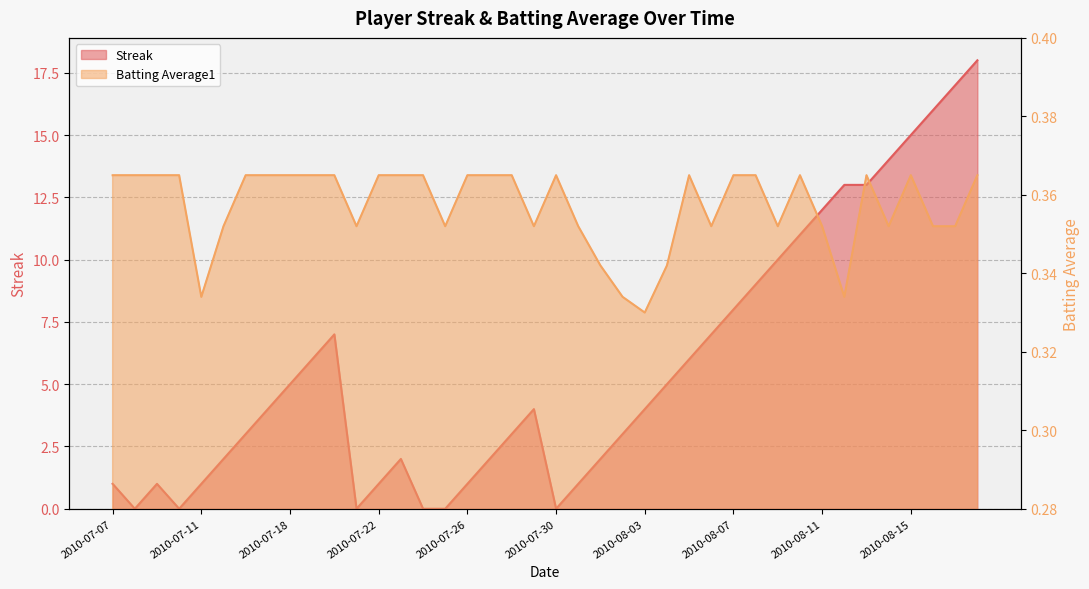

Rank the categories by Batting Average1 value from lowest to highest.

2010-08-03, 2010-07-11, 2010-08-02, 2010-08-12, 2010-08-01, 2010-08-04, 2010-07-15, 2010-07-21, 2010-07-25, 2010-07-29, 2010-07-31, 2010-08-06, 2010-08-09, 2010-08-11, 2010-08-14, 2010-08-16, 2010-08-17, 2010-07-07, 2010-07-08, 2010-07-09, 2010-07-10, 2010-07-16, 2010-07-17, 2010-07-18, 2010-07-19, 2010-07-20, 2010-07-22, 2010-07-23, 2010-07-24, 2010-07-26, 2010-07-27, 2010-07-28, 2010-07-30, 2010-08-05, 2010-08-07, 2010-08-08, 2010-08-10, 2010-08-13, 2010-08-15, 2010-08-18